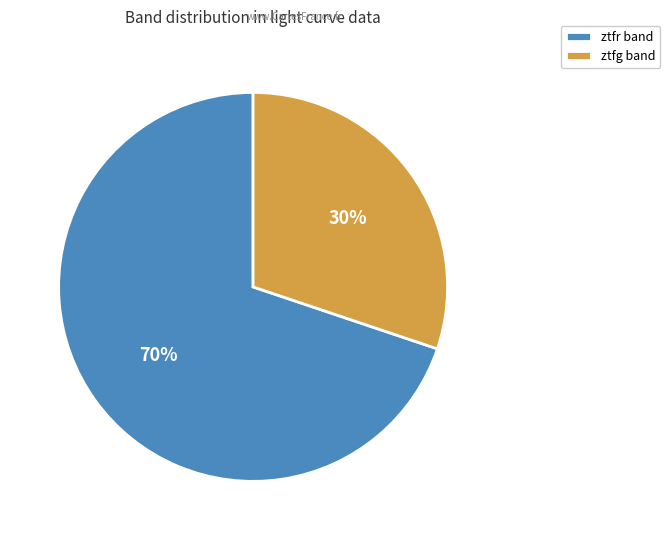

Which category has the biggest portion of the pie?

ztfr